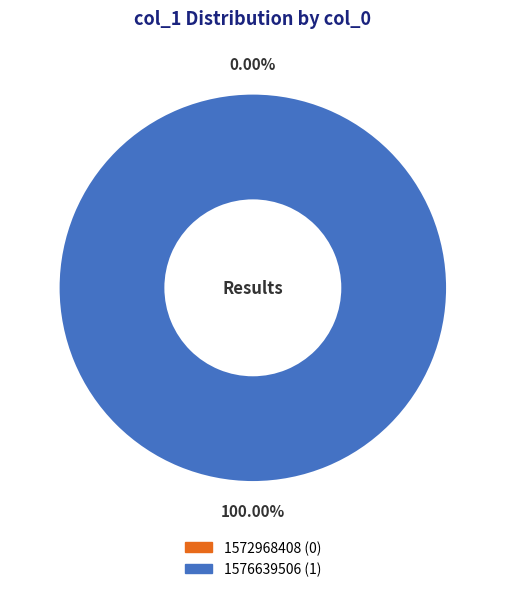

Which category has the smallest portion of the pie?

1572968408